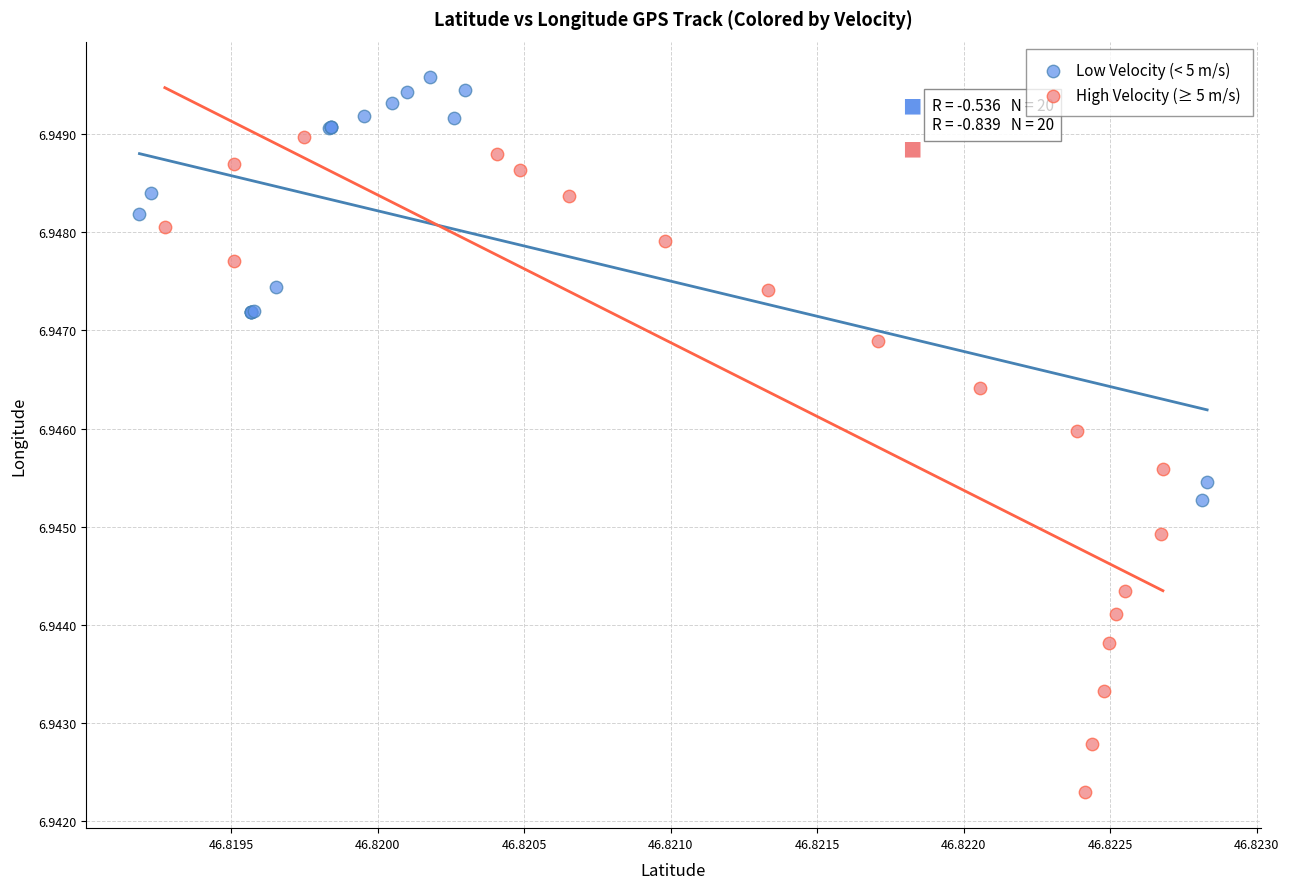

Which series contains the lowest Y value?

High Velocity (≥ 5 m/s)